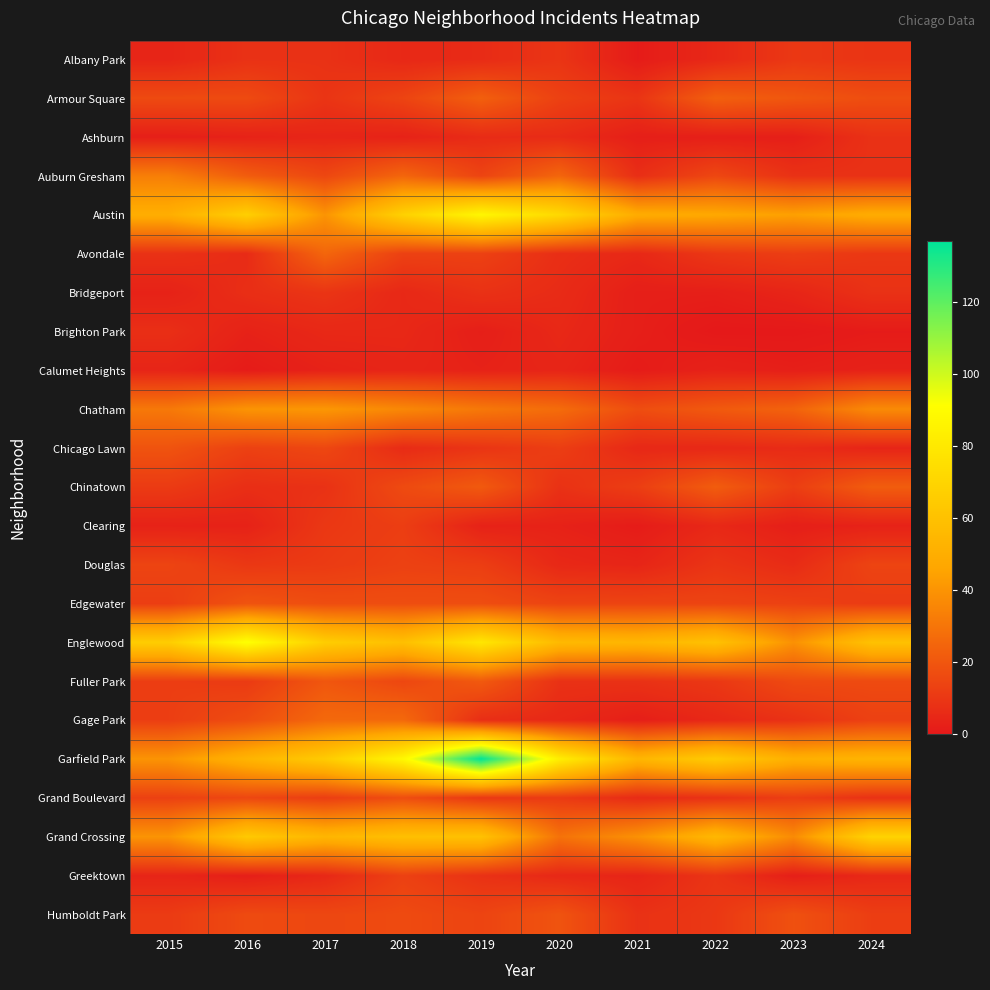

At how many categories does at least one series exceed 130?

1